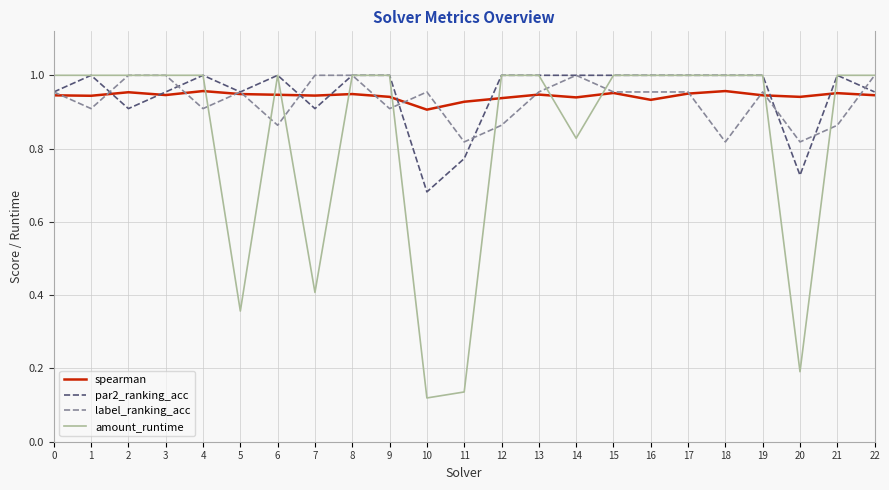

Where is par2_ranking_acc nearest to the value 0?

10